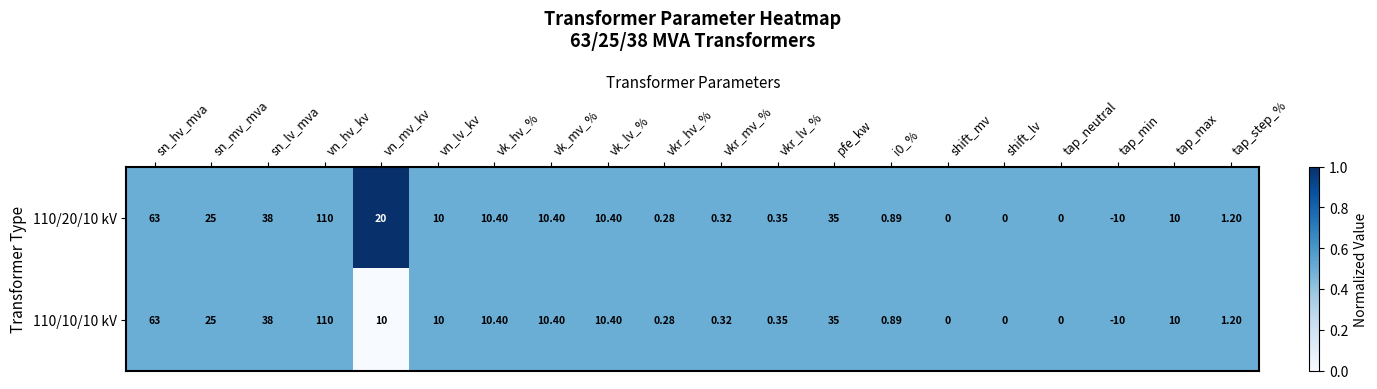

Is the value of 110/10/10 kV at tap_neutral greater than the value of 110/20/10 kV at vk_mv_%?

No